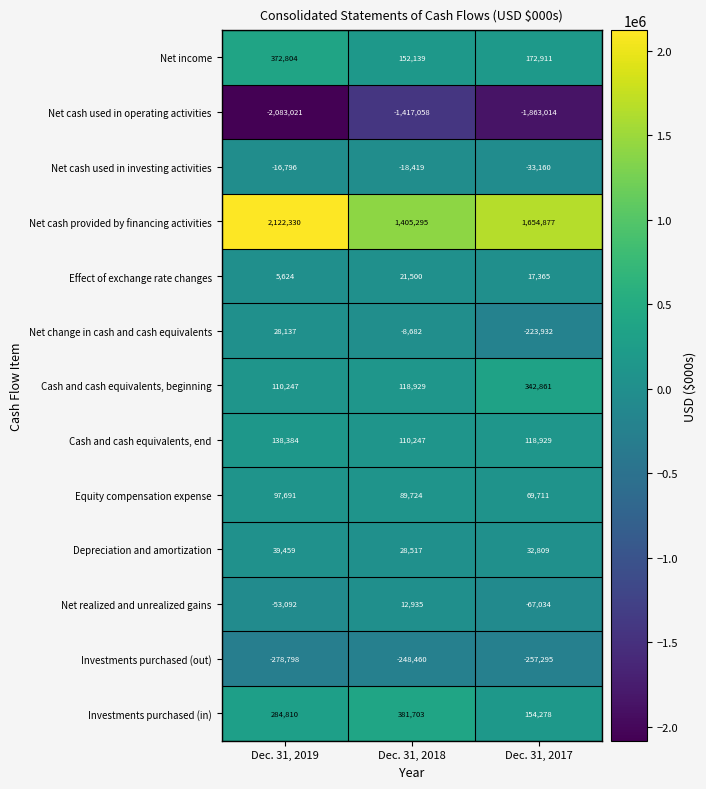

Which series has the widest spread of values?

Net cash provided by financing activities